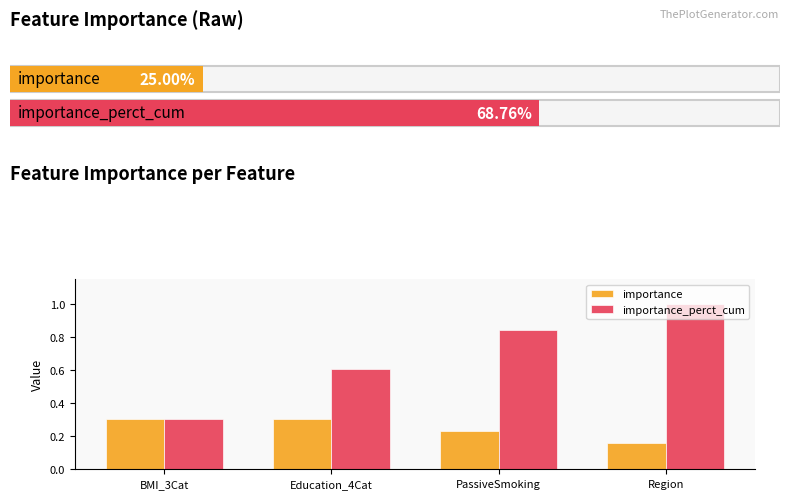

Are the bars grouped side by side (vs. stacked)?

Yes